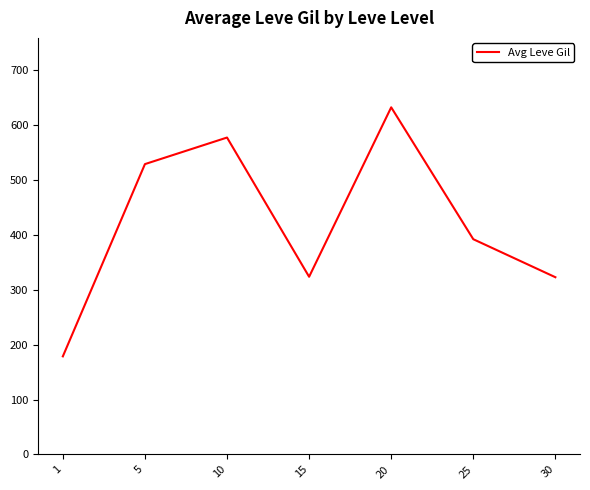

What is the sum of the values at 20 and 1?

810.2